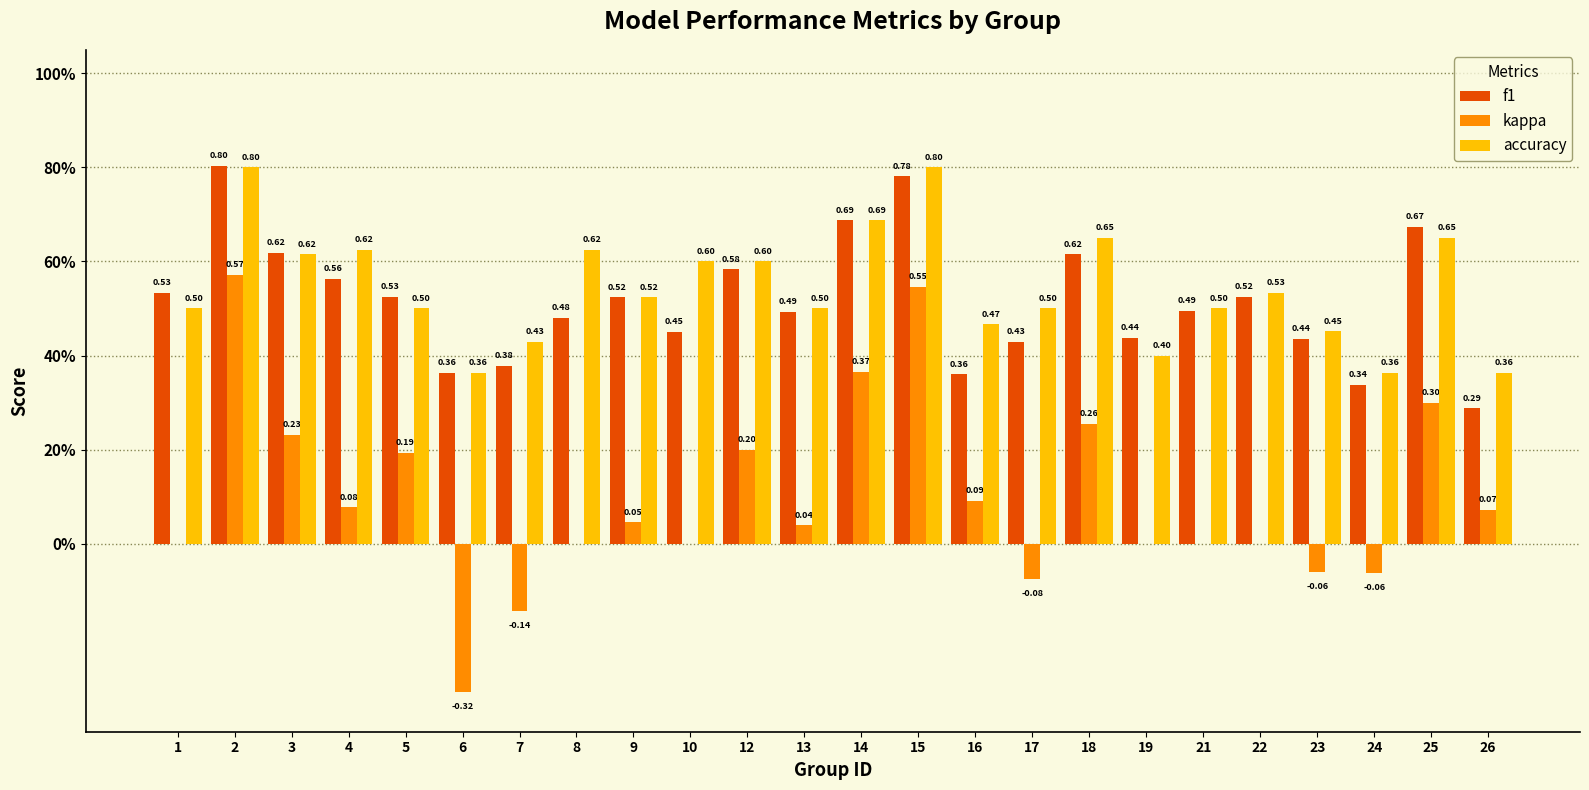

Which series has the largest total across all categories?

accuracy